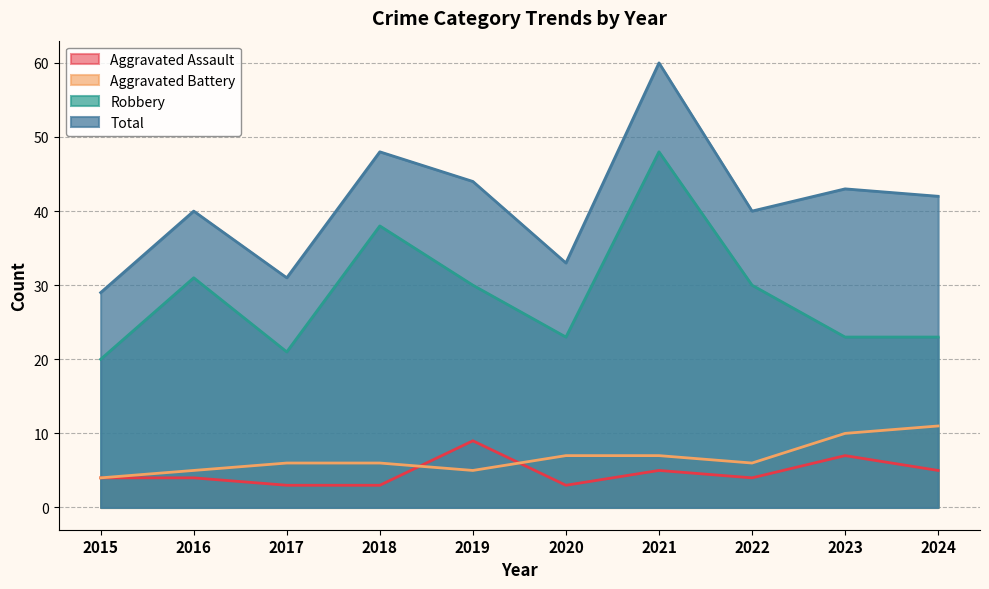

What is the spread (max minus min) of values at 2024?

37